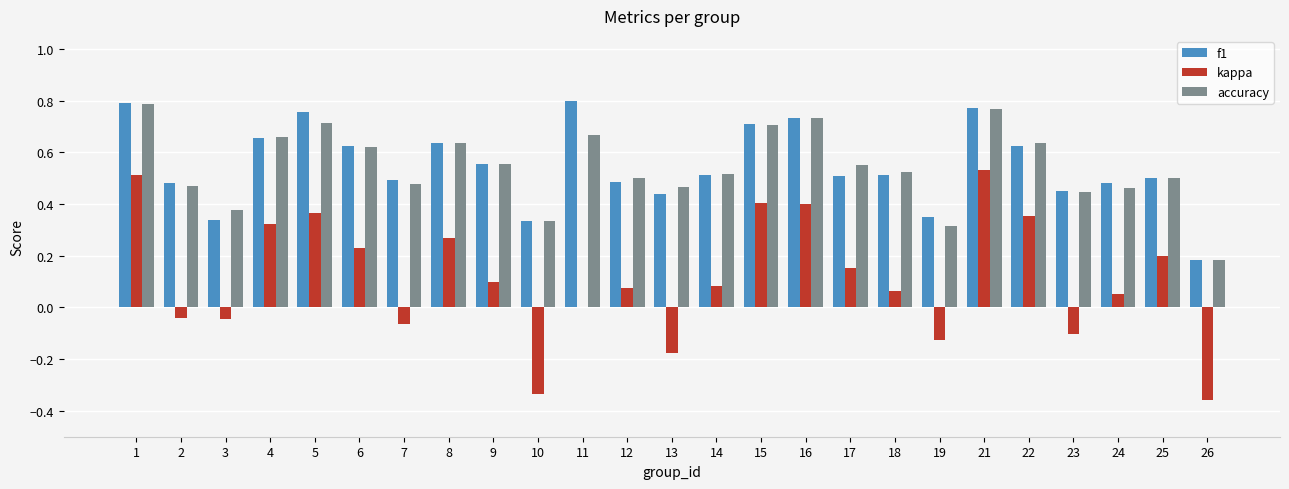

What is the total value across all series at 5?

1.8